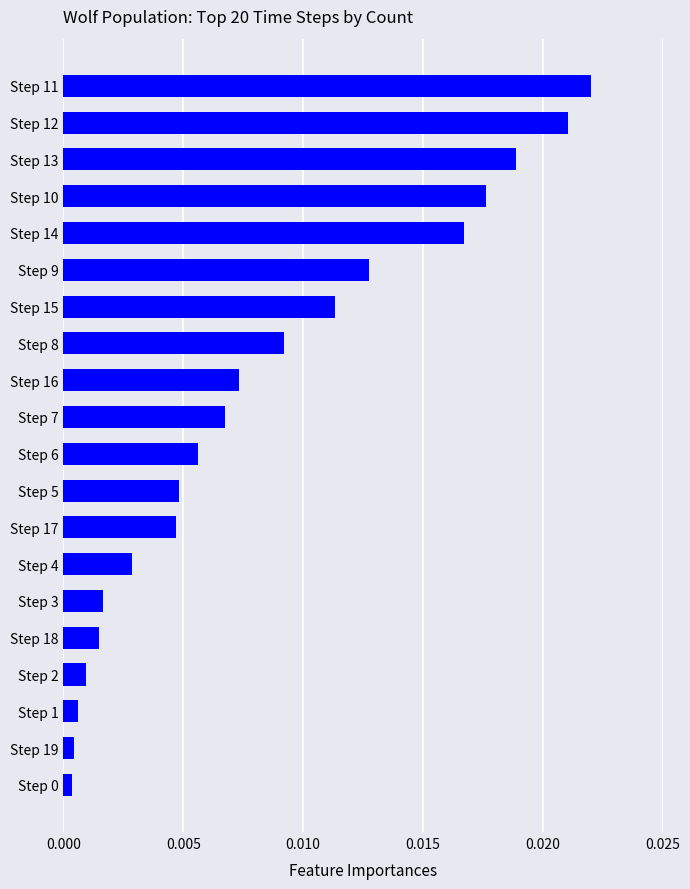

How many categories are shown in the chart?

20